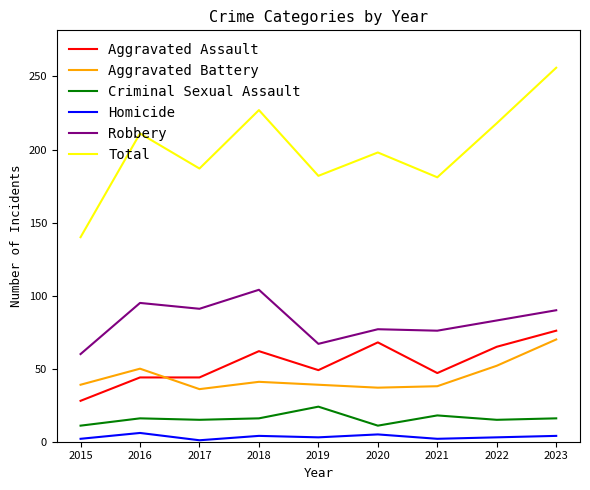

Rank the series at 2015 from lowest to highest value.

Homicide, Criminal Sexual Assault, Aggravated Assault, Aggravated Battery, Robbery, Total